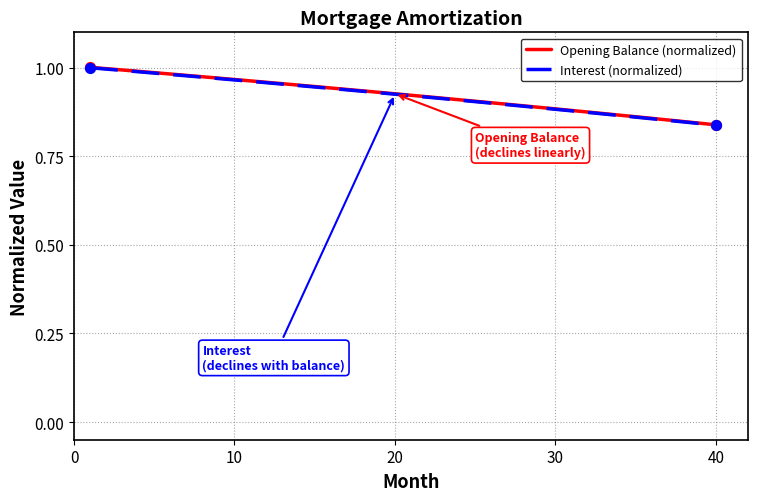

What are all the series names shown in the legend?

Opening Balance (normalized), Interest (normalized)